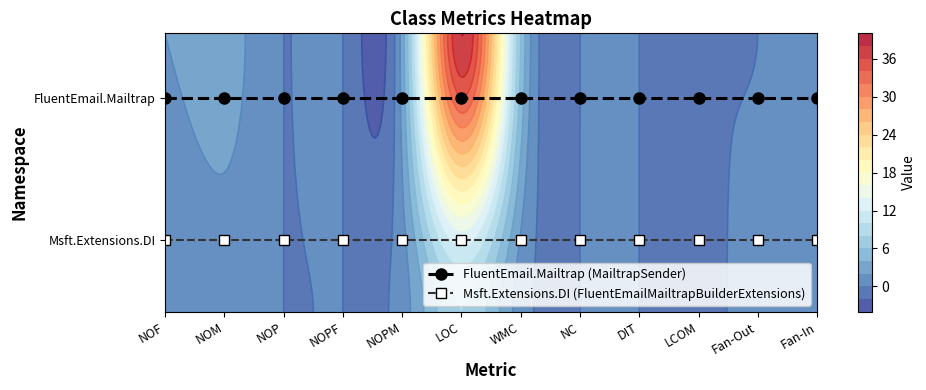

Rank the categories by Msft.Extensions.DI (FluentEmailMailtrapBuilderExtensions) value from lowest to highest.

NOF, NOM, NOP, NOPF, NOPM, LOC, WMC, NC, DIT, LCOM, Fan-Out, Fan-In